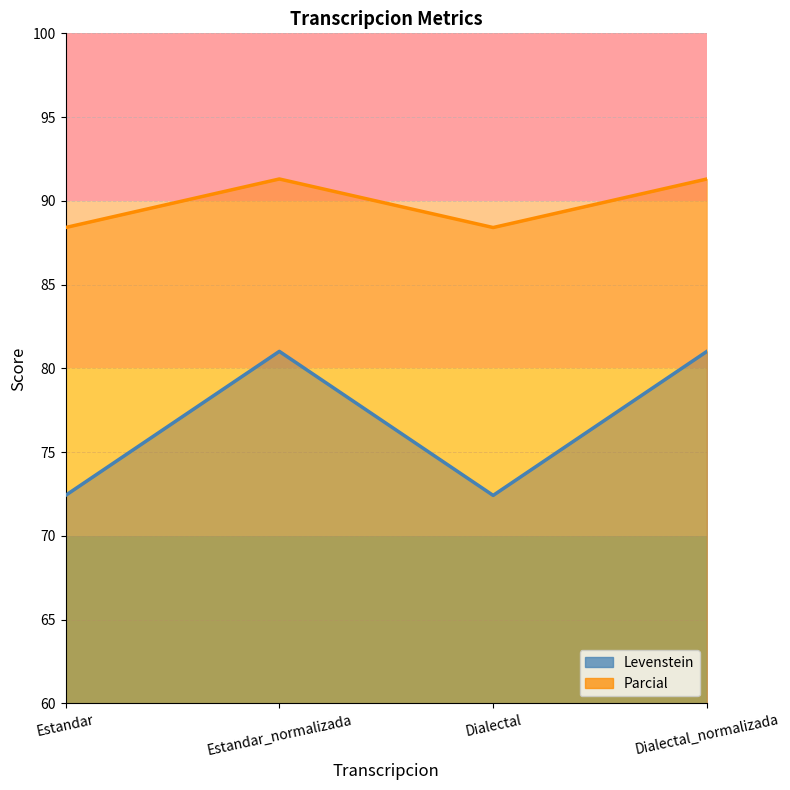

True or false: Parcial and Levenstein cross at least once.

False